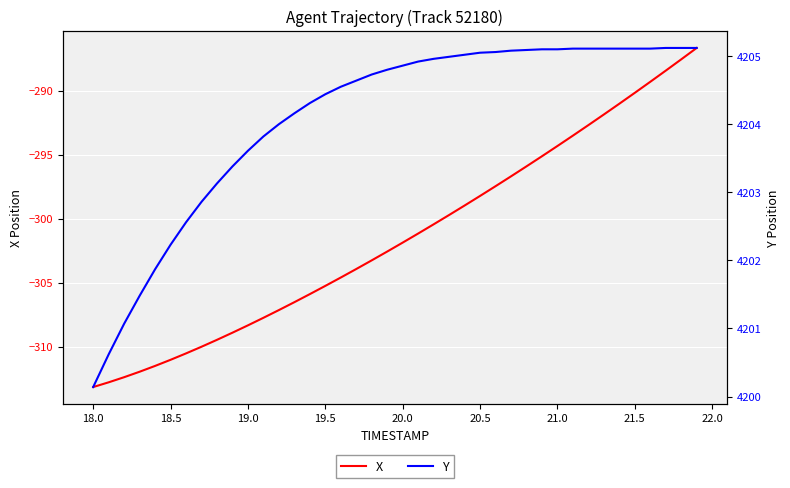

What is the lowest value of the X series?

-313.1